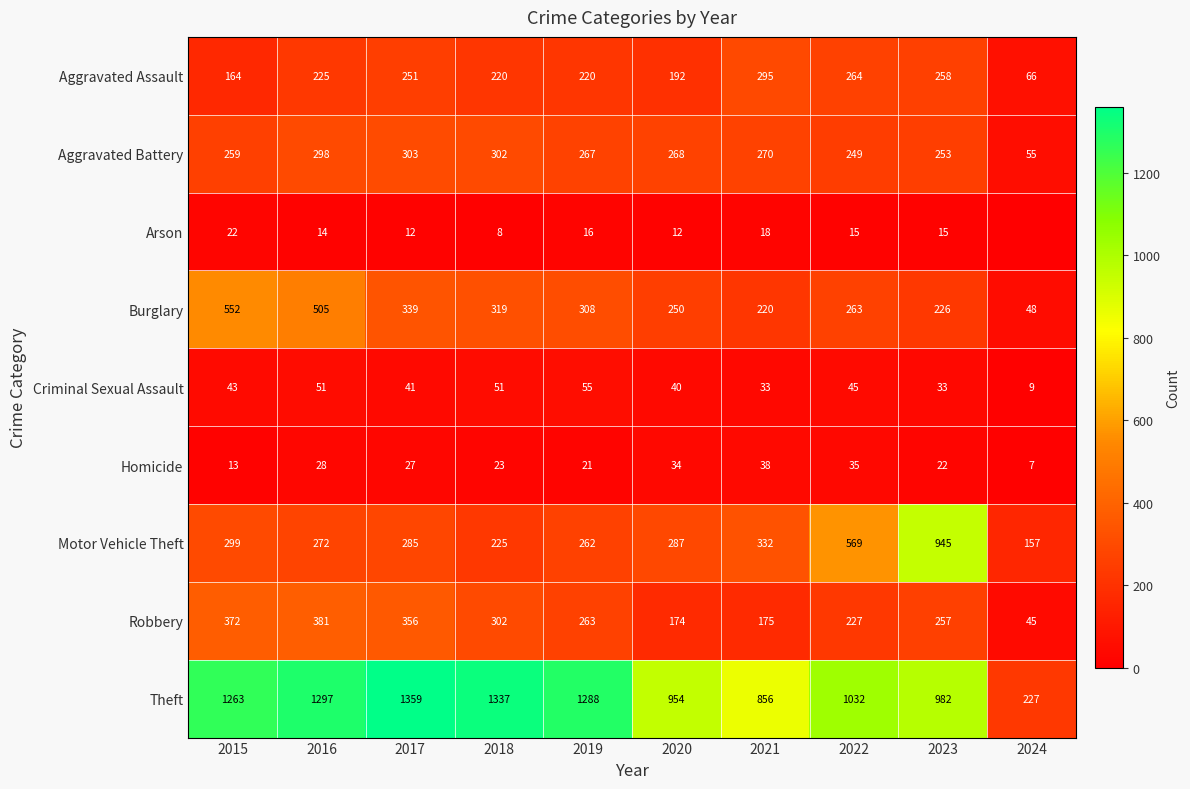

How many data points in Theft are less than 1263?

5